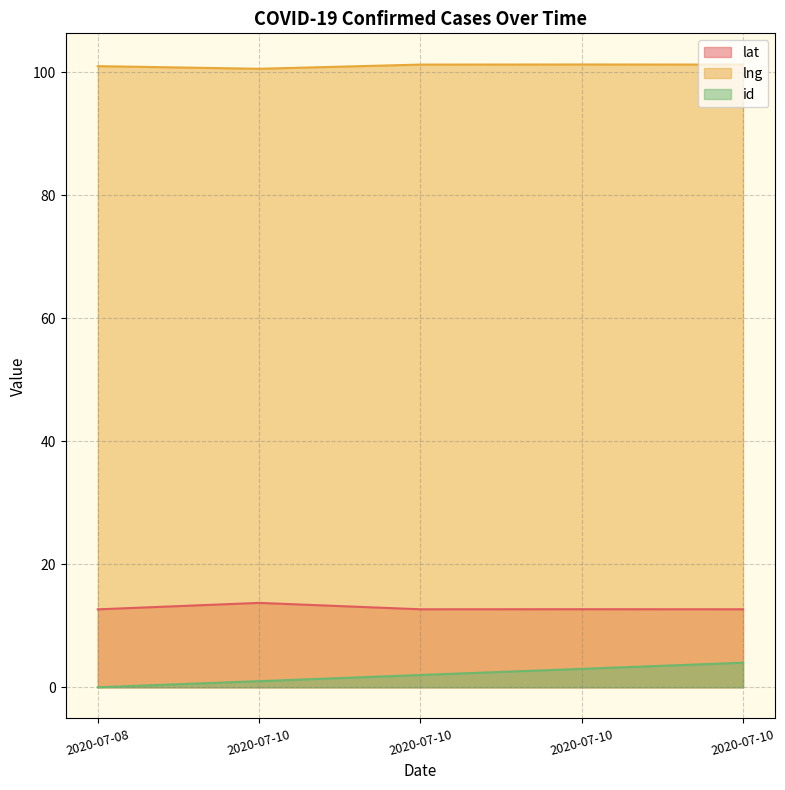

At which category is the sum across all series the highest?

2020-07-10